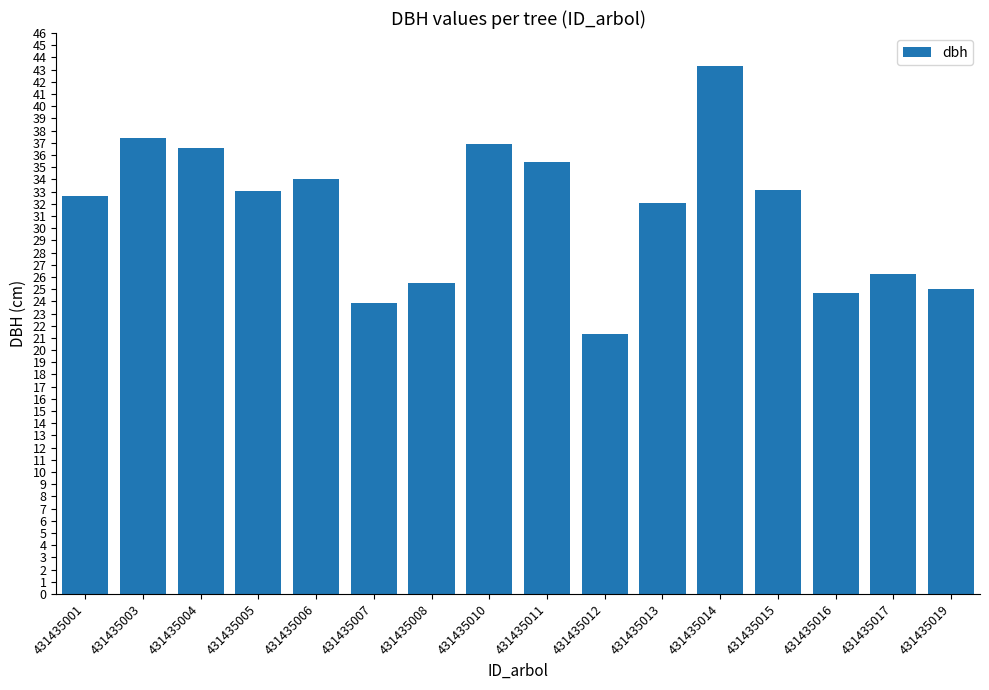

What is the average value?

31.3